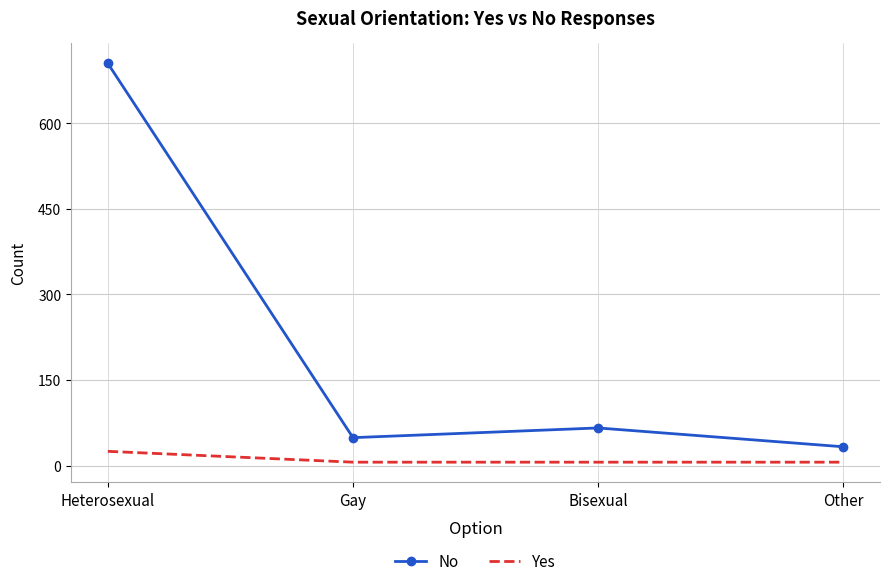

Which series has the largest range (max minus min)?

No